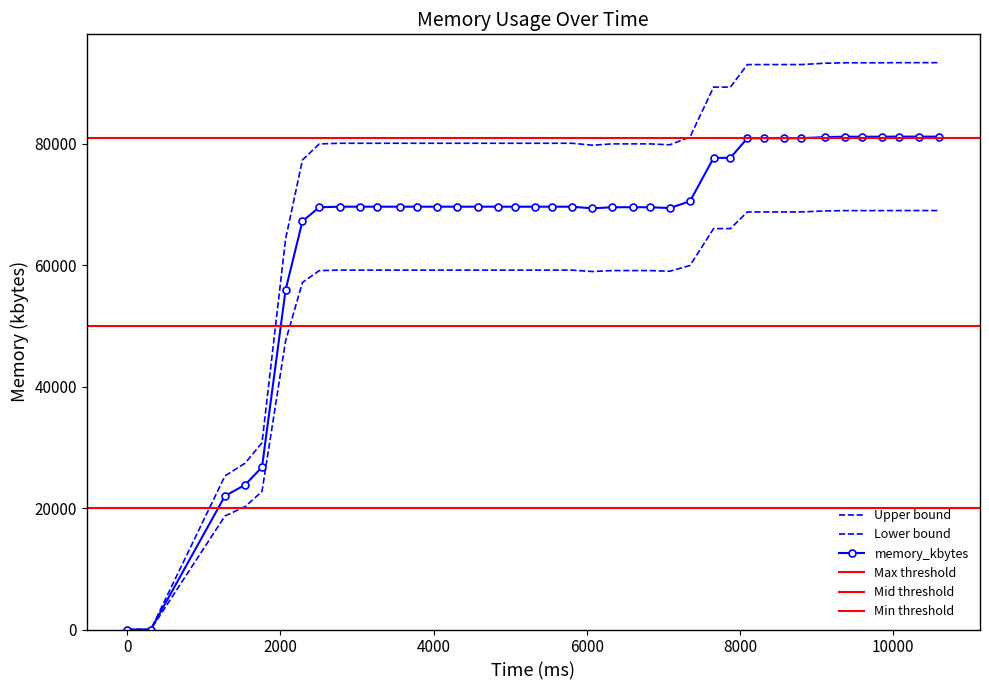

Where is the first local minimum?

6072